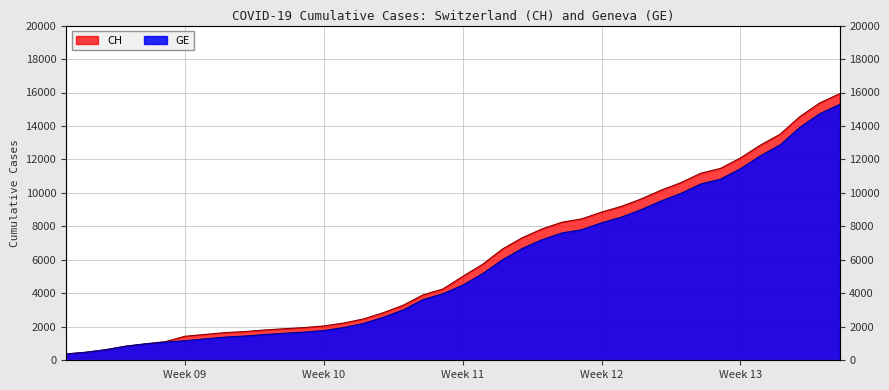

Reading left to right, list all the values displayed in this chart.

CH: 375	479	630	840	981	1113	1436	1544	1652	1715	1809	1885	1952	2051	2226	2472	2845	3291	3908	4259	5012	5731	6644	7323	7847	8249	8449	8855	9196	9642	10162	10613	11175	11467	12086	12852	13505	14561	15375	15926
GE: 375	479	630	840	981	1083	1171	1278	1384	1447	1538	1614	1681	1780	1955	2201	2574	3010	3627	3978	4485	5174	6002	6681	7205	7607	7807	8213	8554	9000	9520	9971	10533	10825	11444	12210	12863	13919	14733	15284